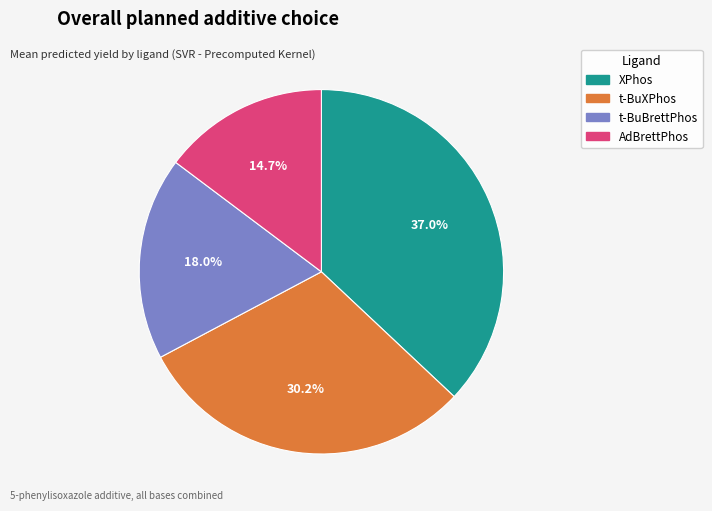

Rank the categories by value from lowest to highest.

AdBrettPhos, t-BuBrettPhos, t-BuXPhos, XPhos